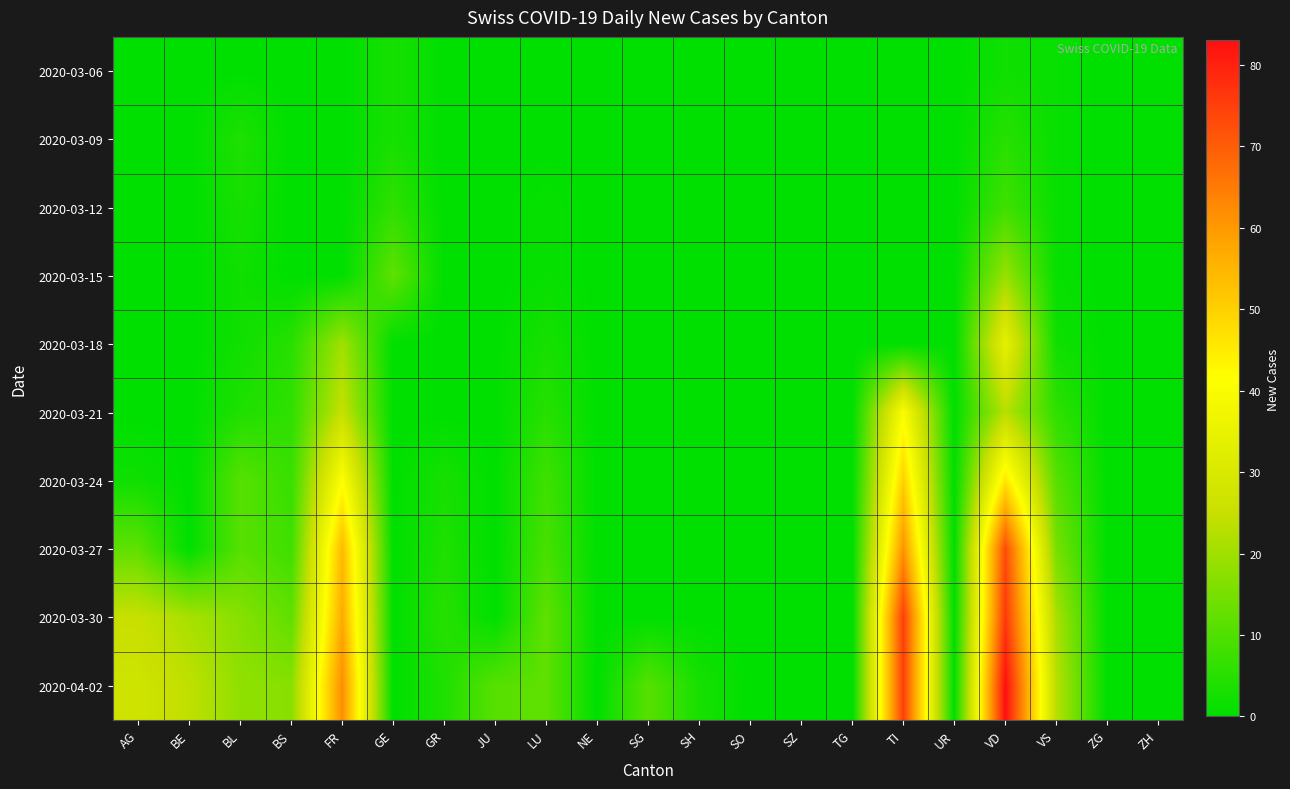

What is the total value across all series at VS?

82